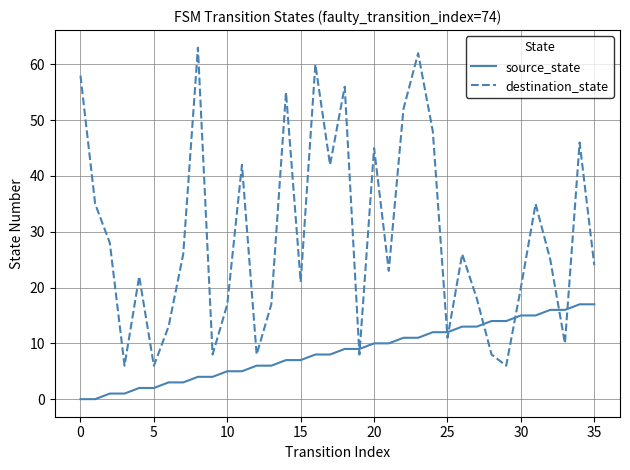

At how many categories does at least one series exceed 34?

14